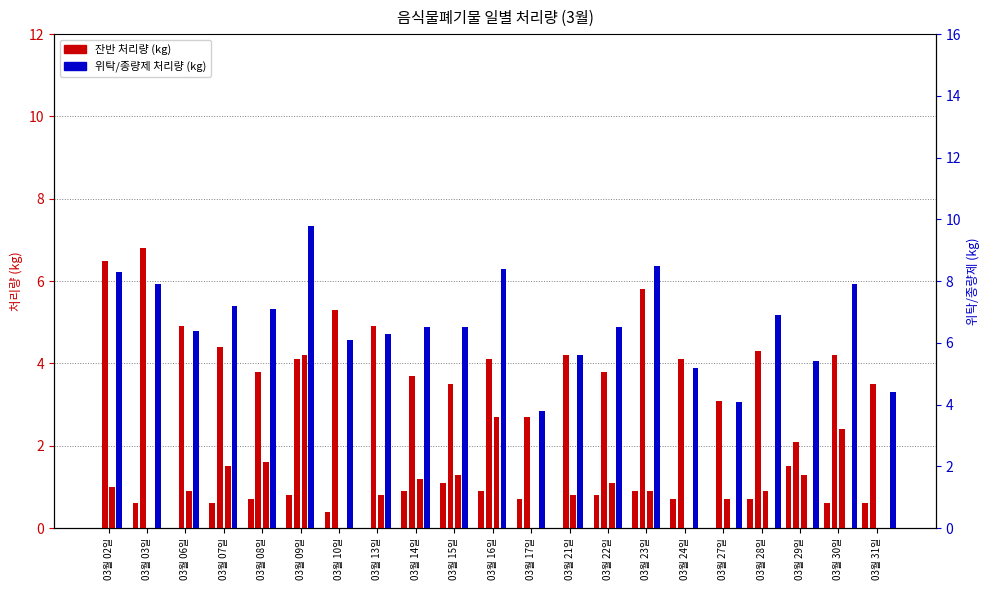

True or false: 종량제봉투 has a value of -2.6 at 03월 24일.

False